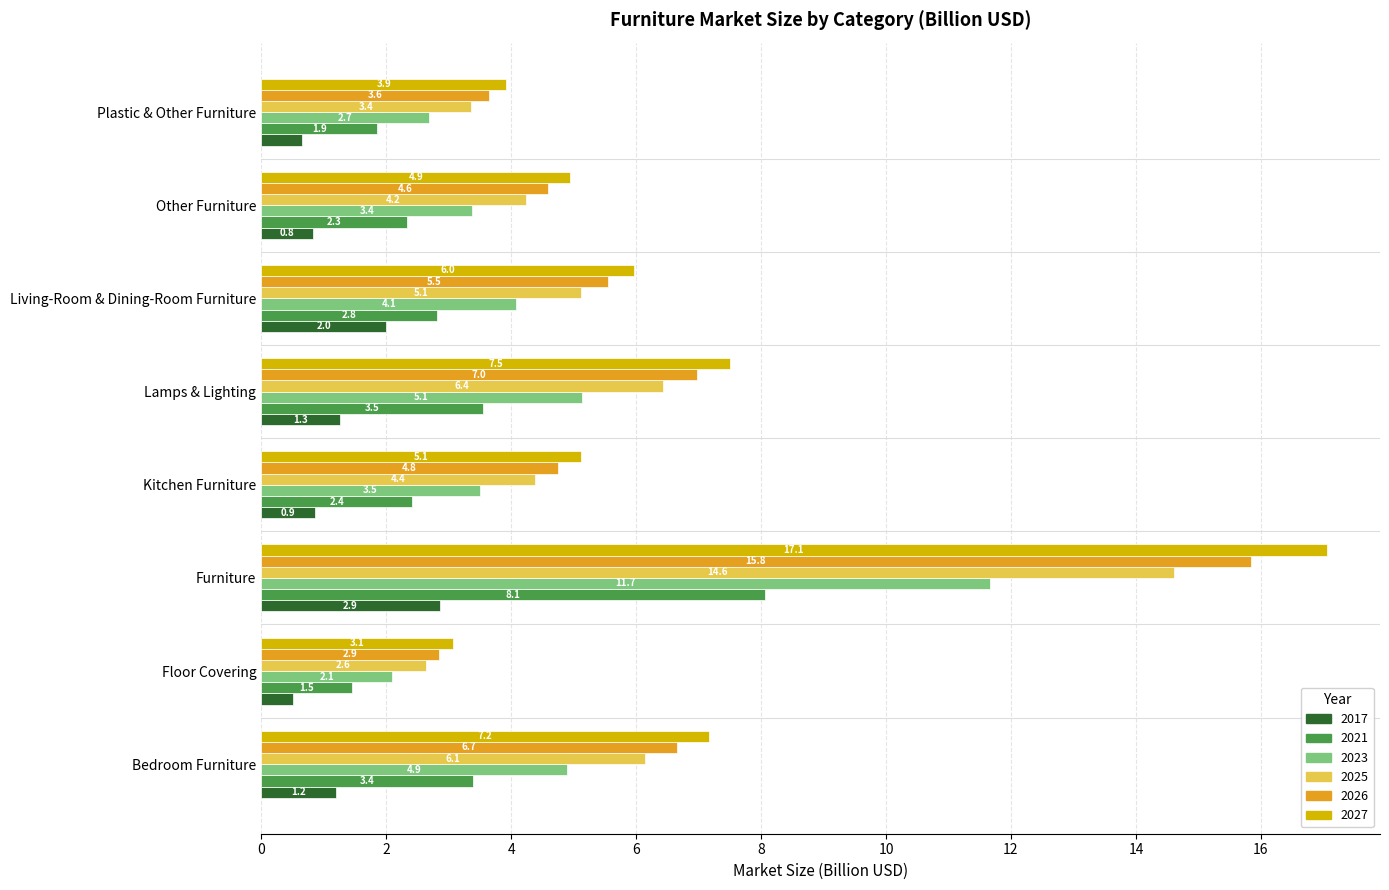

What is the approximate value of 2027 at Living-Room & Dining-Room Furniture?

6.0